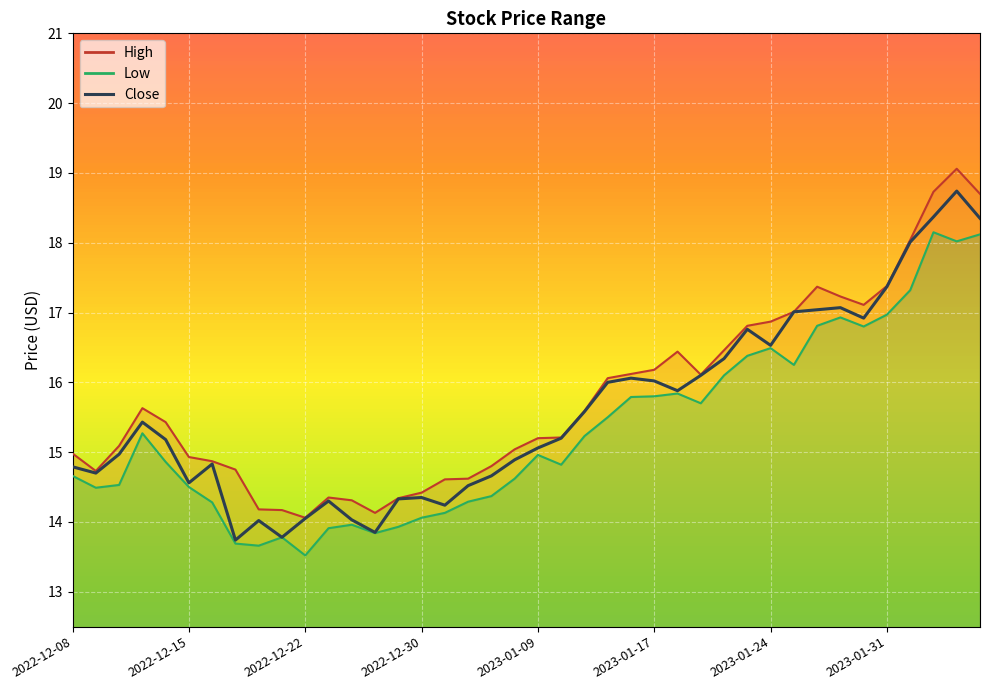

Reading left to right, transcribe all the data shown in this chart.

14.8	14.7	15.0	15.4	15.2	14.6	14.8	13.7	14.0	13.8	14.1	14.3	14.0	13.9	14.3	14.4	14.2	14.5	14.7	14.9	15.1	15.2	15.6	16.0	16.1	16.0	15.9	16.1	16.3	16.8	16.5	17.0	17.0	17.1	16.9	17.4	18.0	18.4	18.7	18.4